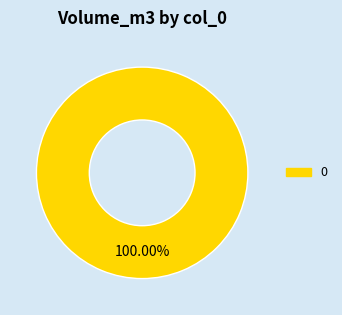

How many segments does this pie chart have?

1